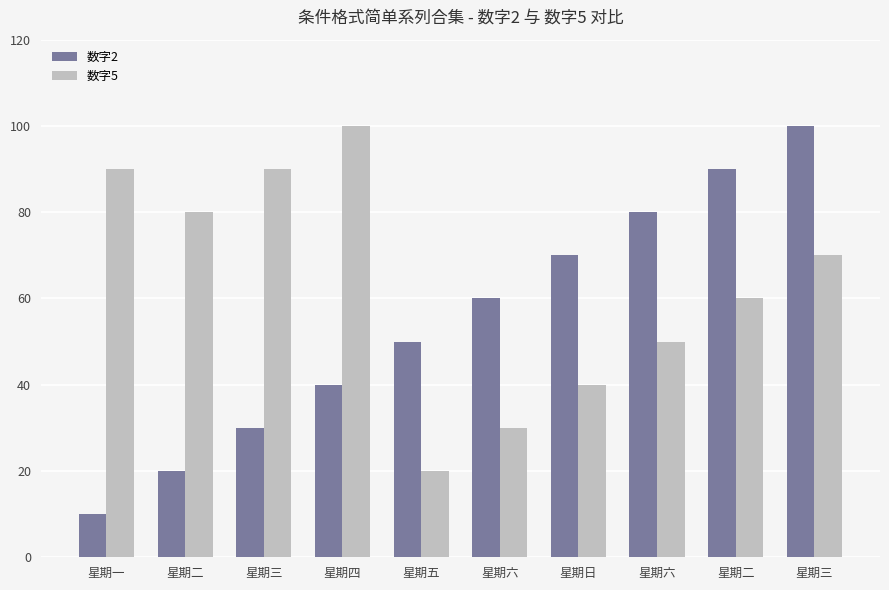

Reading right to left, list all the values displayed in this chart.

数字2: 星期三=100	星期二=90	星期六=80	星期日=70	星期六=60	星期五=50	星期四=40	星期三=30	星期二=20	星期一=10
数字5: 星期三=70	星期二=60	星期六=50	星期日=40	星期六=30	星期五=20	星期四=100	星期三=90	星期二=80	星期一=90